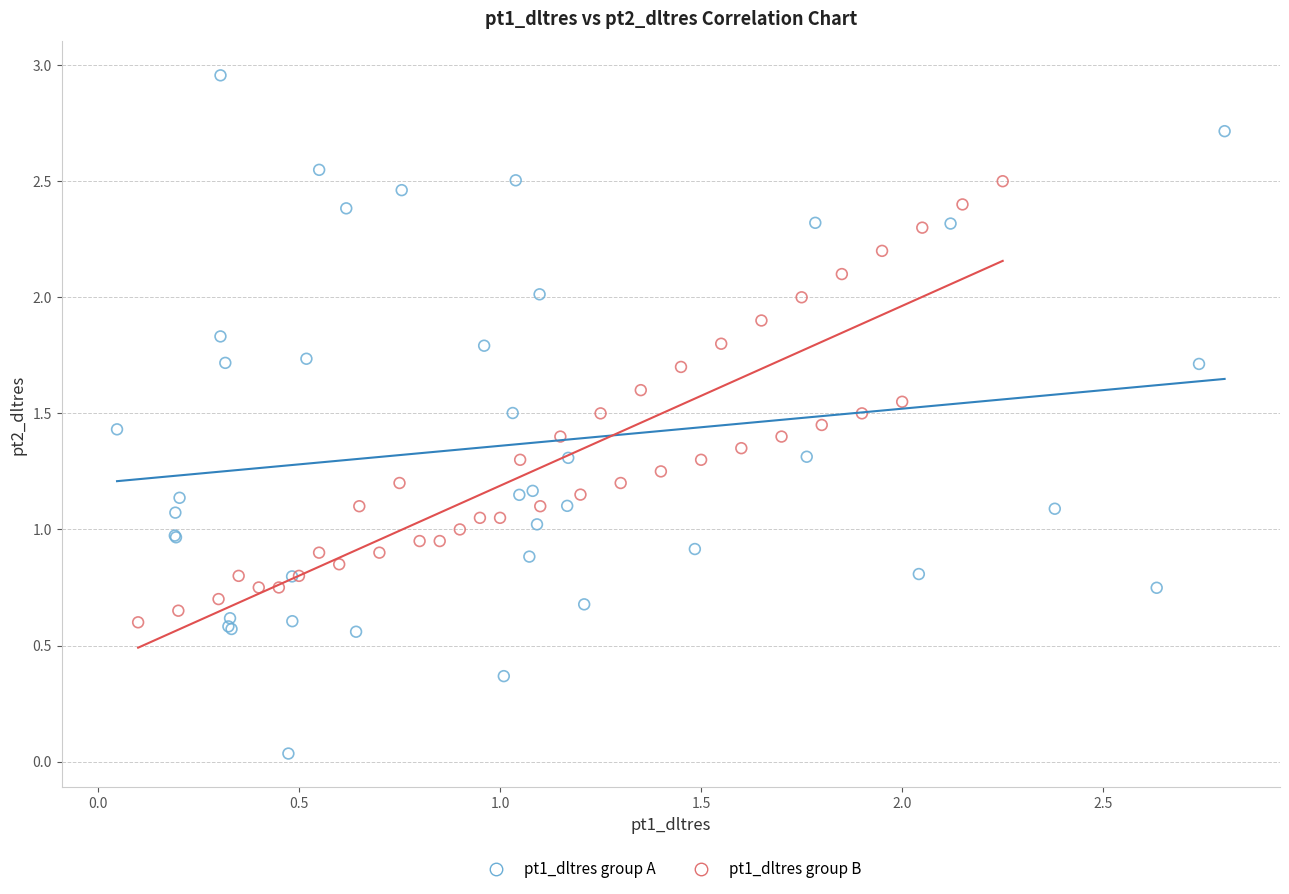

Which series reaches the maximum Y coordinate?

pt1_dltres group A